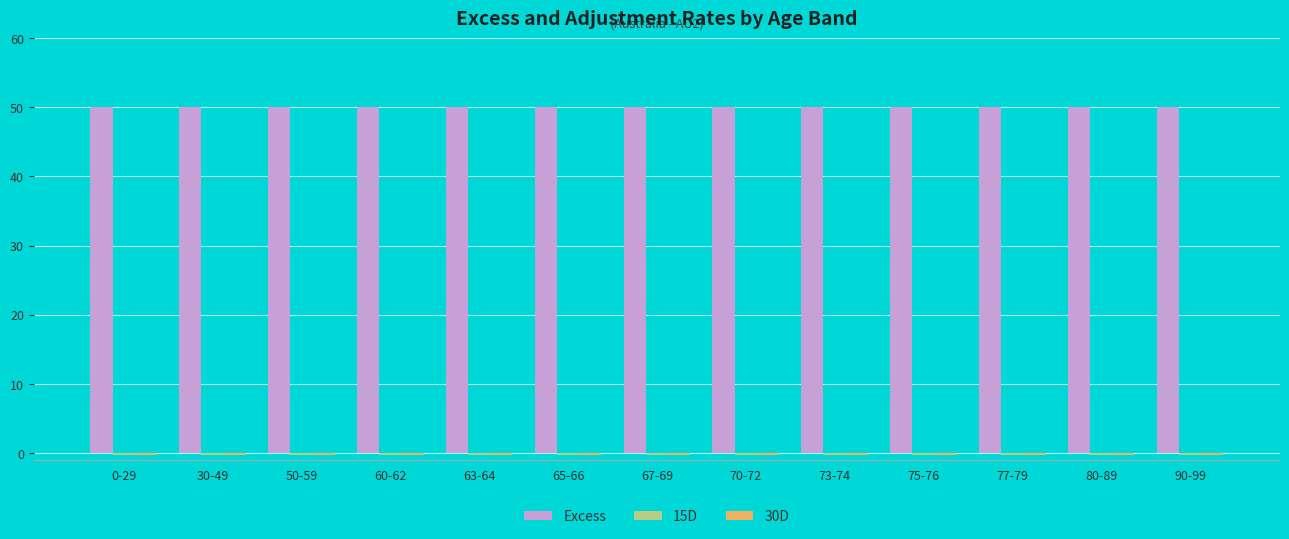

What is the label of the 9th bar from the right?

63-64